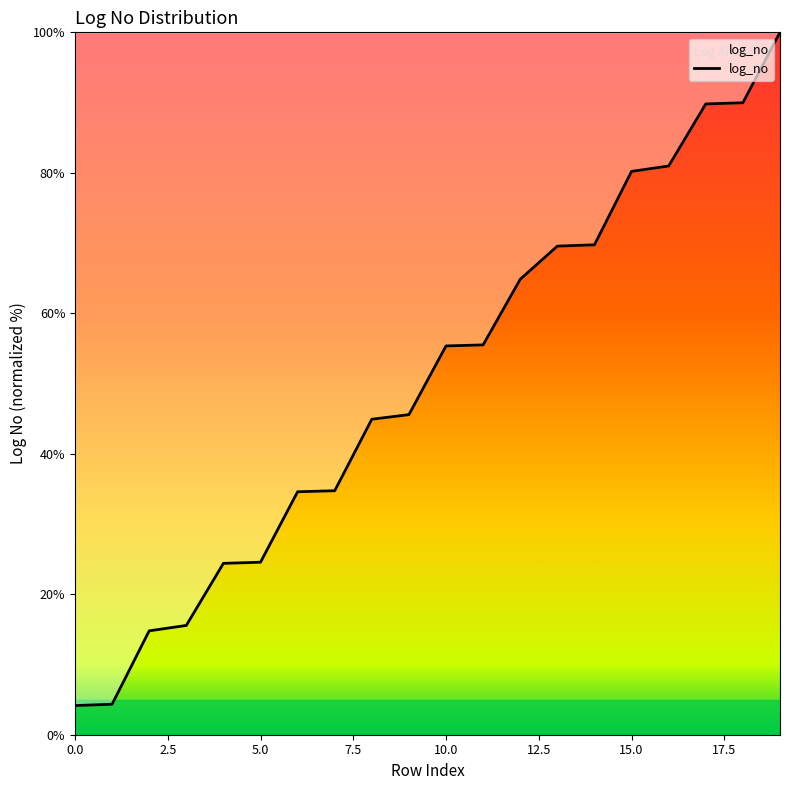

What is the maximum value shown in the chart?

100.0